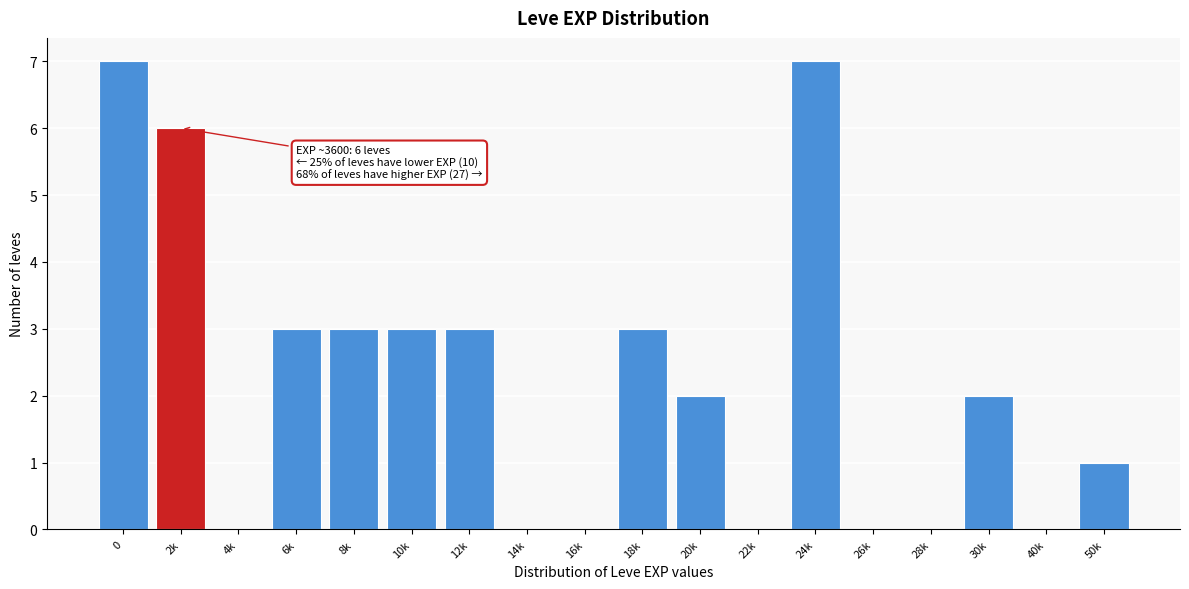

Reading right to left, transcribe all the data shown in this chart.

50k=1	40k=0	30k=2	28k=0	26k=0	24k=7	22k=0	20k=2	18k=3	16k=0	14k=0	12k=3	10k=3	8k=3	6k=3	4k=0	2k=6	0=7